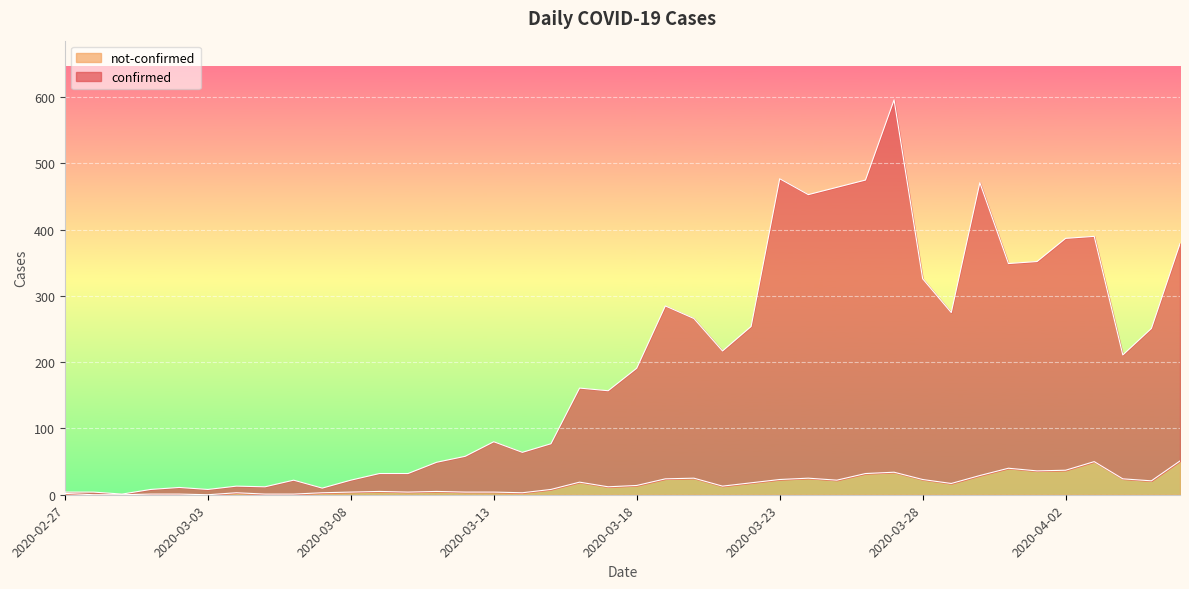

Reading left to right, list all the values displayed in this chart.

confirmed: 4	4	1	8	11	8	13	12	22	10	22	32	32	49	58	80	64	77	161	157	191	285	266	217	254	477	453	464	475	596	326	275	471	349	352	387	390	211	251	379
not-confirmed: 2	0	0	1	1	0	3	1	1	3	4	5	4	5	4	4	3	8	19	12	14	24	25	13	18	23	25	22	32	34	23	17	29	40	36	37	50	24	21	51